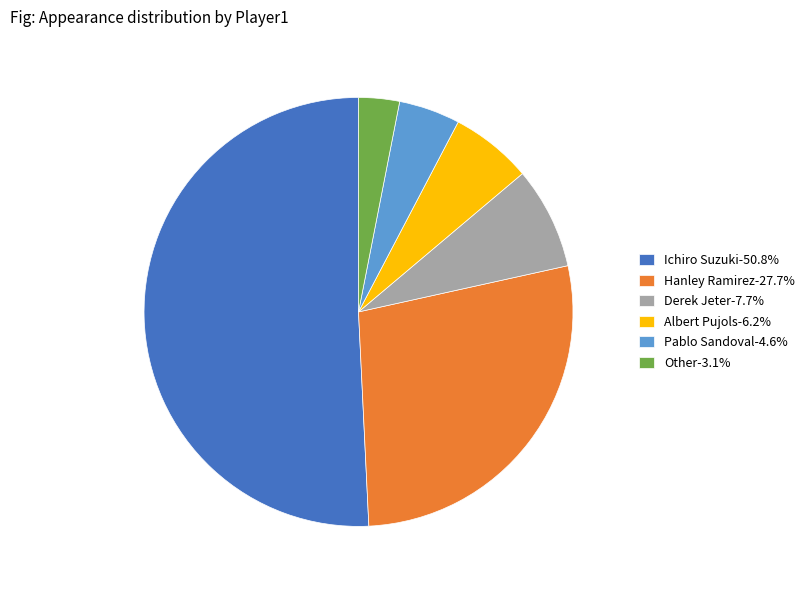

Does any single category account for the majority?

Yes